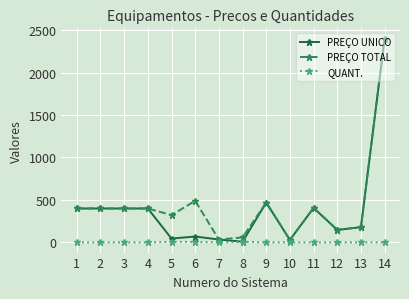

At which category is the sum across all series the highest?

14